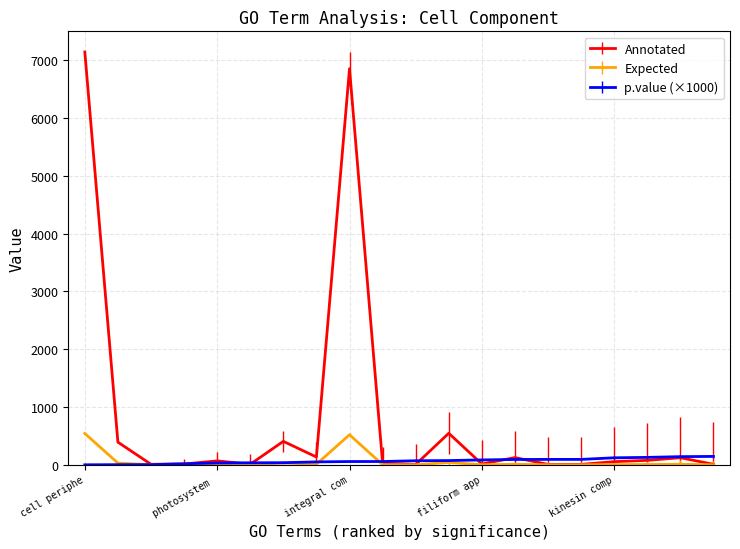

Rank the series by their maximum value, from highest to lowest.

Annotated, Expected, p.value (×1000)